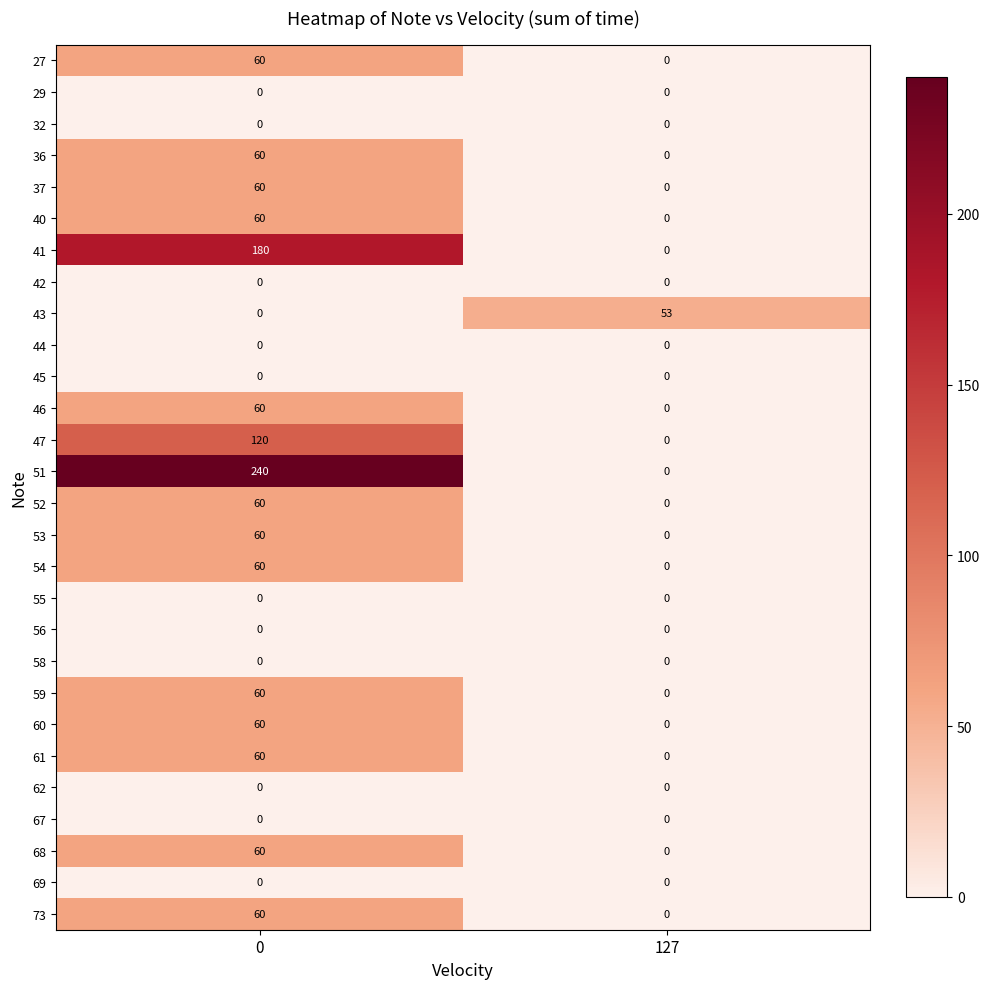

Rank the categories by 68 value from lowest to highest.

127, 0